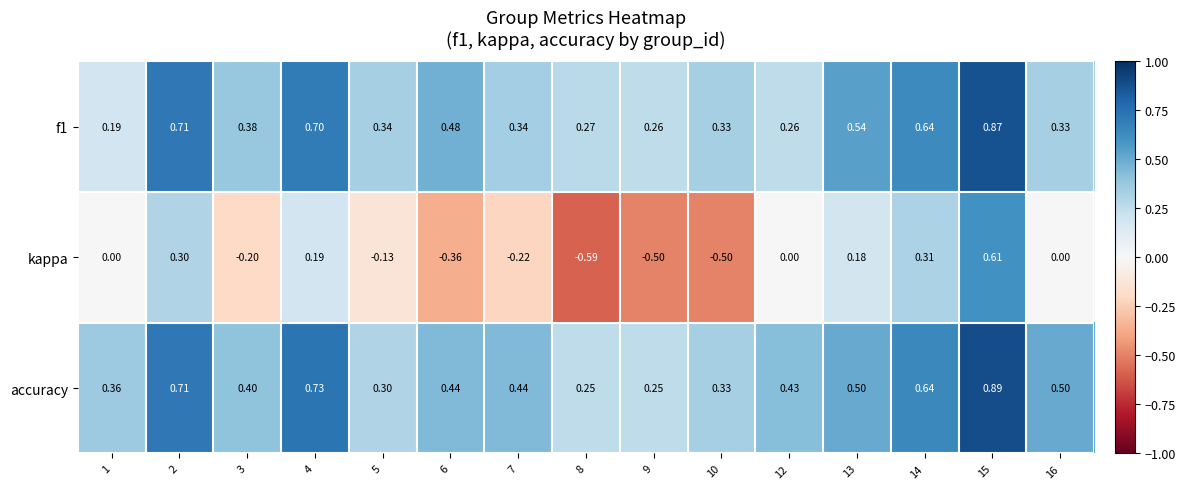

Which series has the largest total across all categories?

accuracy